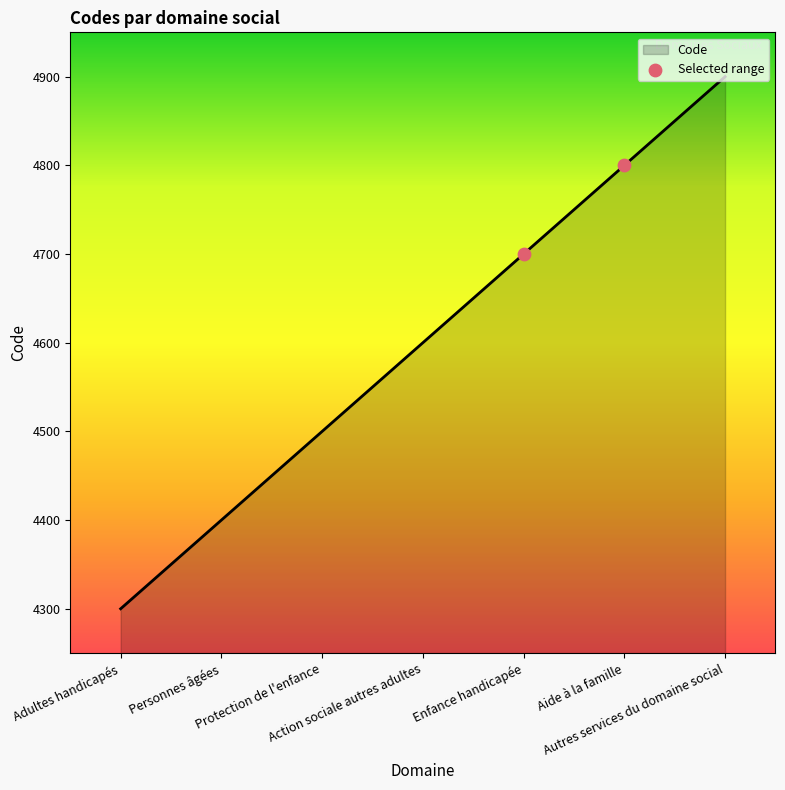

Which has a higher value, Personnes âgées or Adultes handicapés?

Personnes âgées